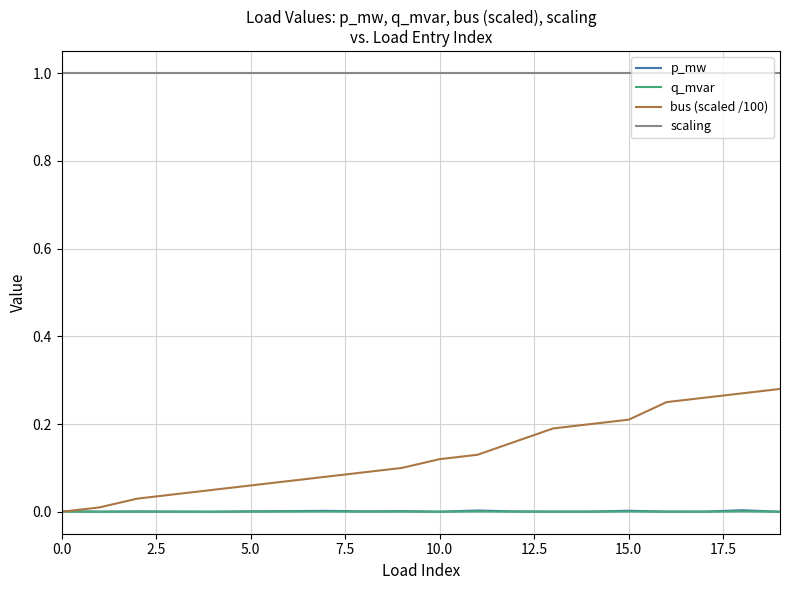

Which series has the largest range (max minus min)?

bus (scaled /100)